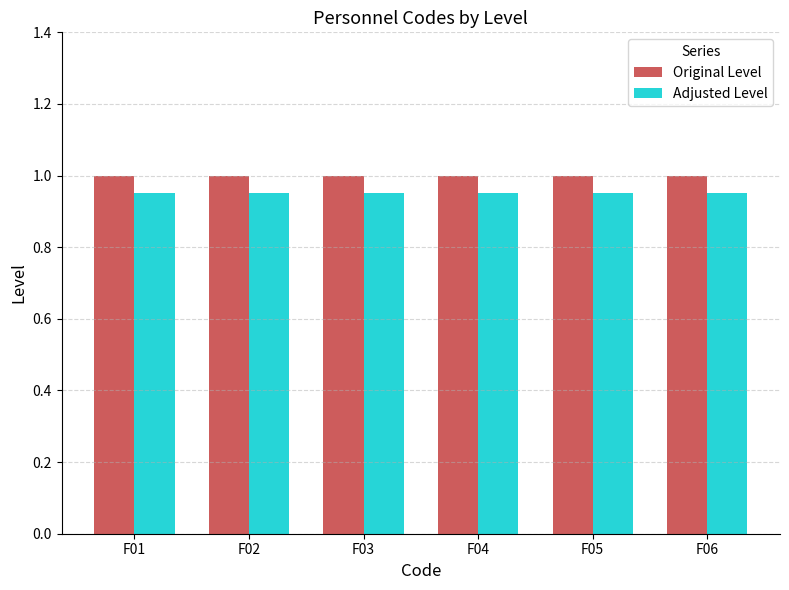

List the series in order of their overall mean, highest first.

Original Level, Adjusted Level